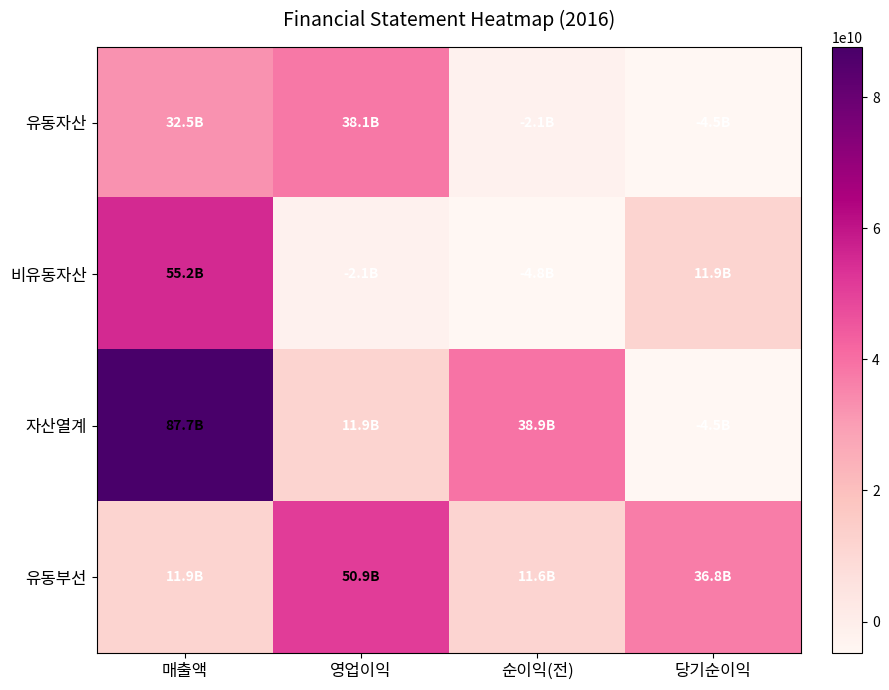

Which series has the largest range (max minus min)?

자산열계